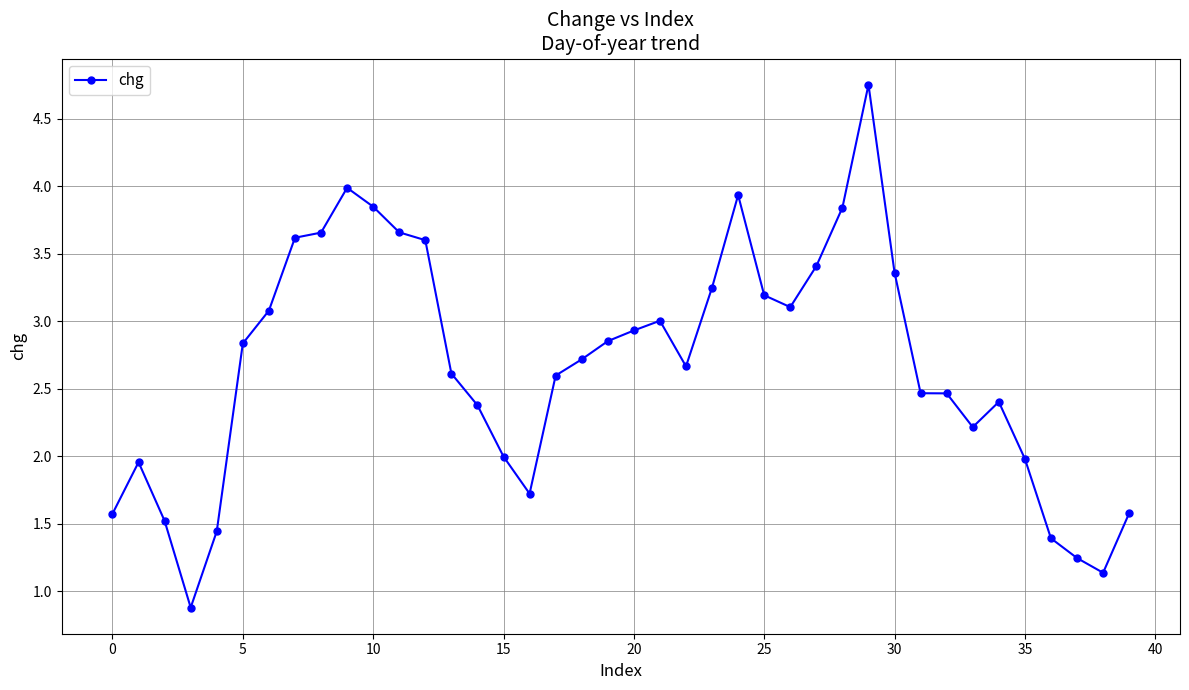

What is the value of the 28th point from the left?

3.4